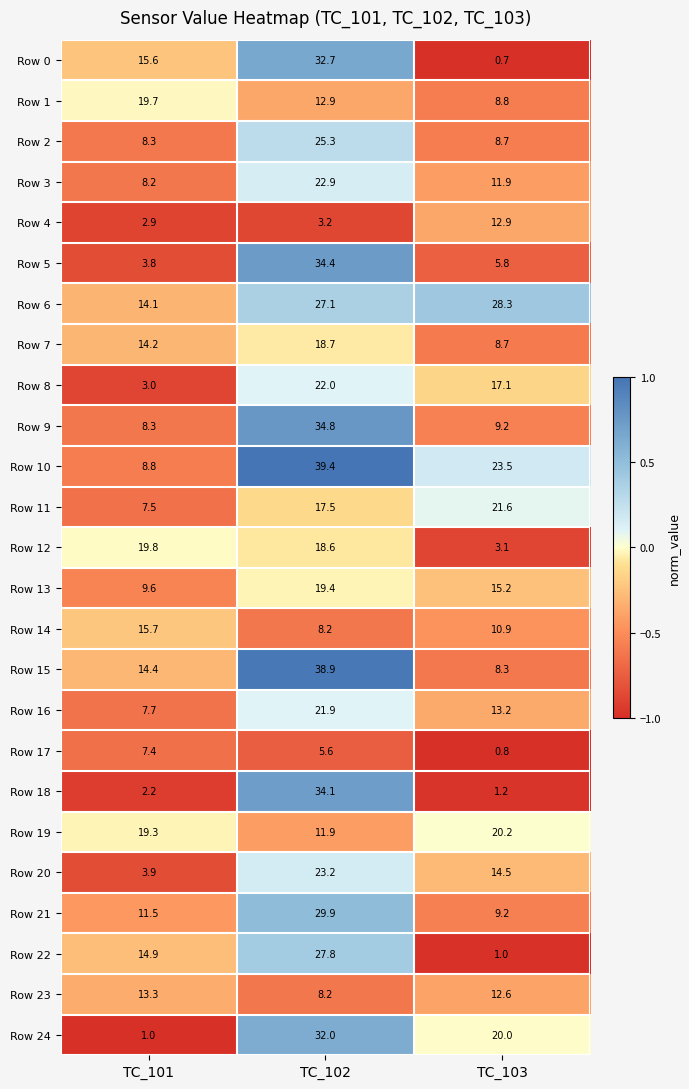

What is the approximate value of Row 13 at TC_102?

19.4